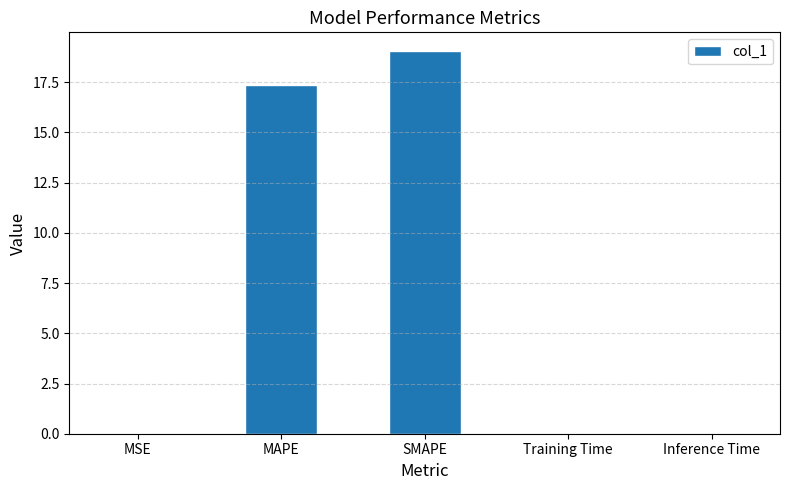

What is the average value?

7.3